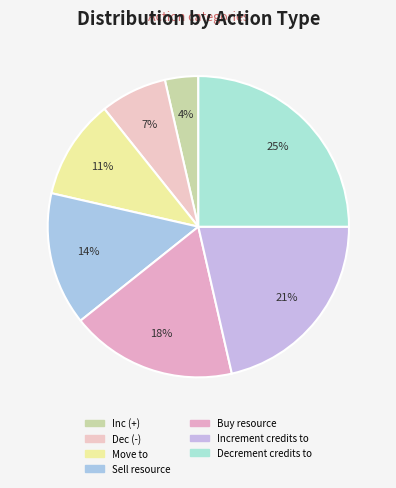

What percentage is the Decrement credits to slice, to the nearest percent?

25%